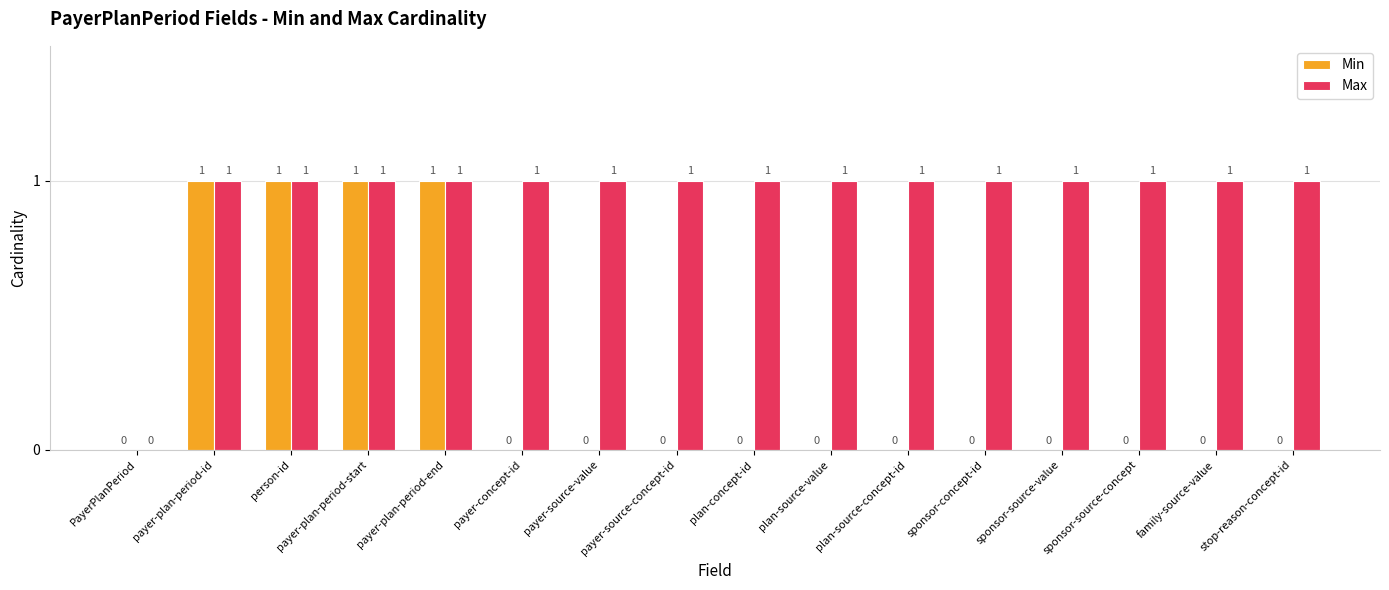

What is the maximum value shown in the chart?

1